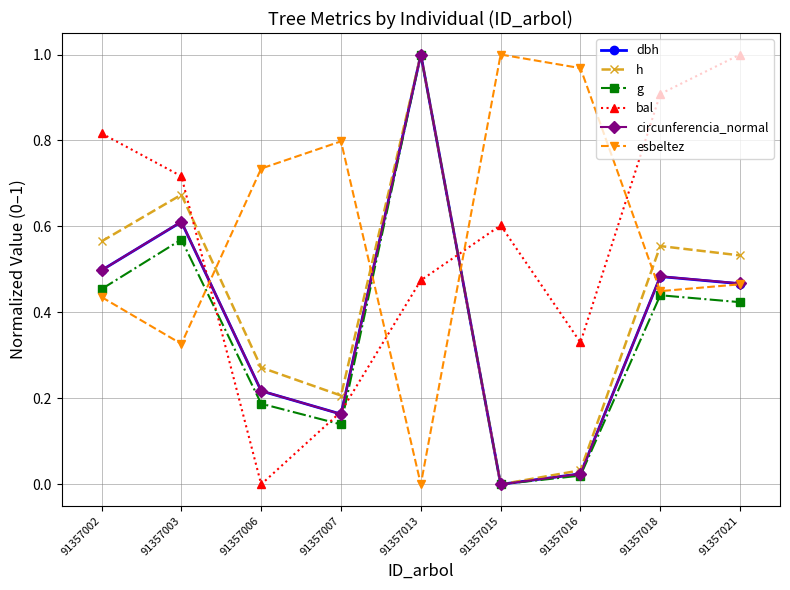

Does the chart have visible grid lines?

Yes